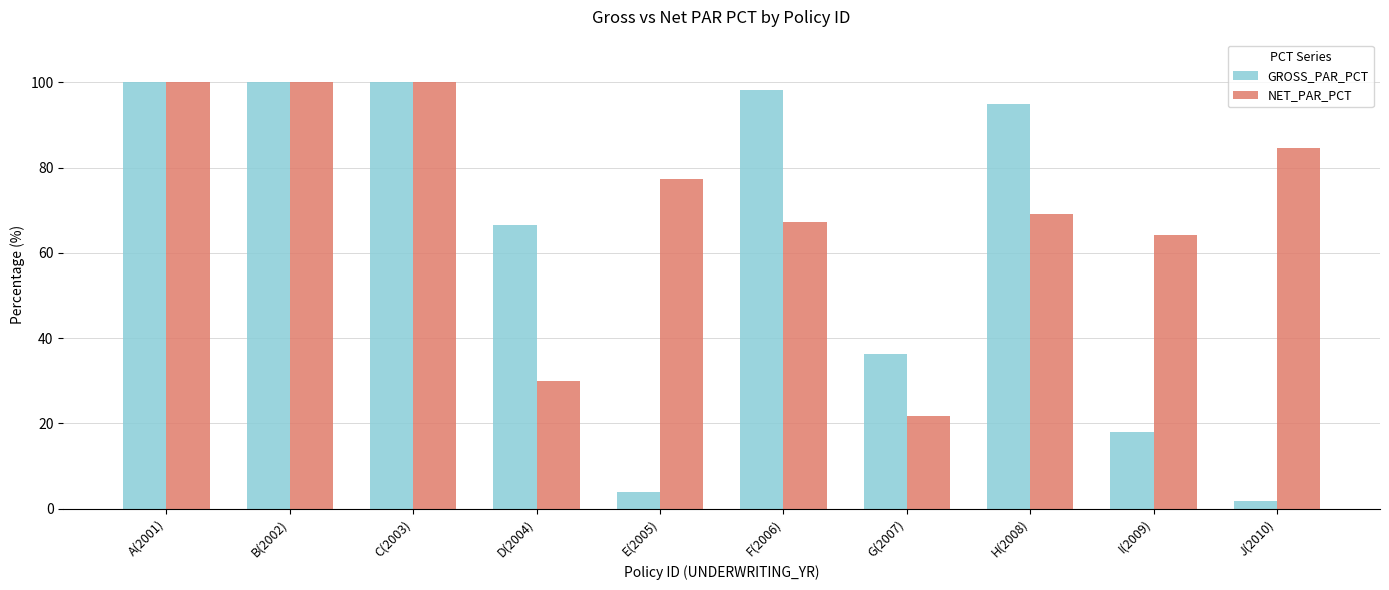

At how many categories does at least one series exceed 30?

10